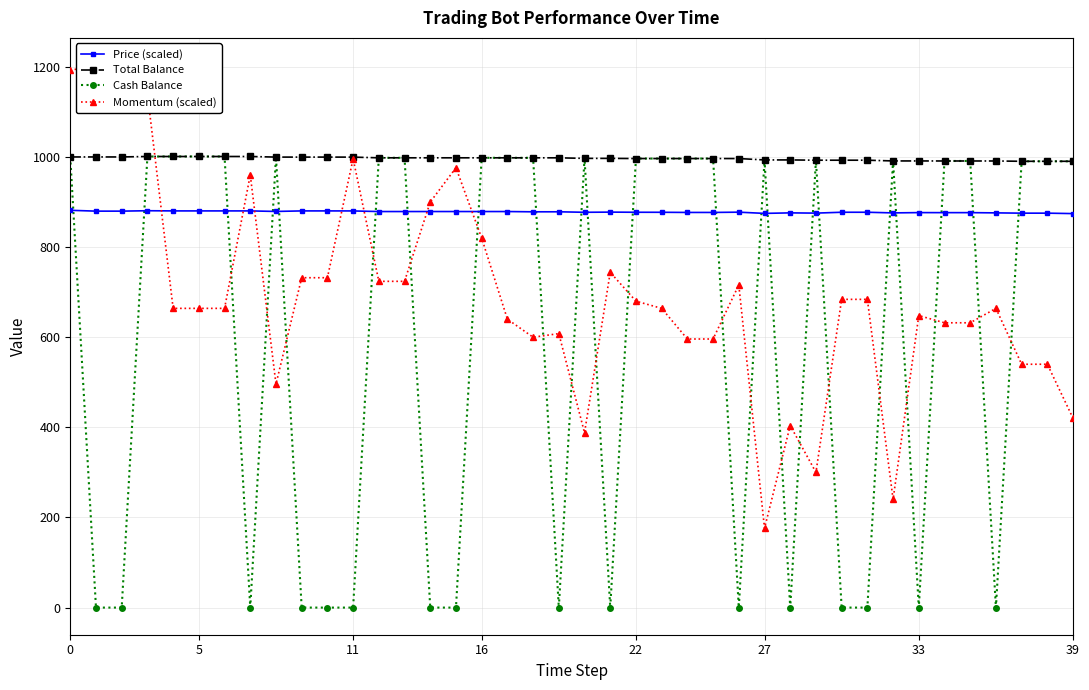

Rank the series at 21 from highest to lowest value.

Total Balance, Price (scaled), Momentum (scaled), Cash Balance